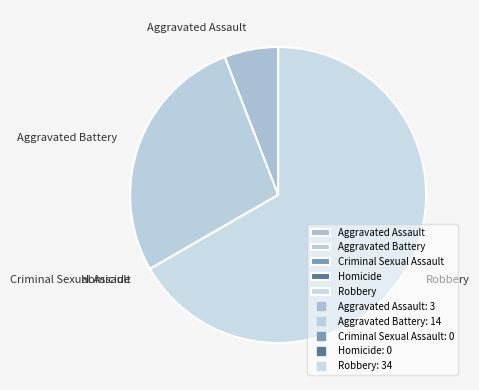

Which category has the biggest portion of the pie?

Robbery